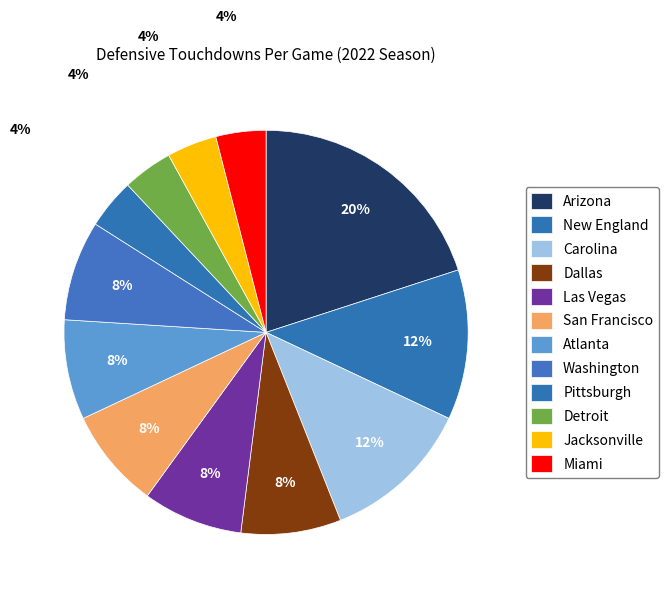

Is there a majority slice in this chart?

No